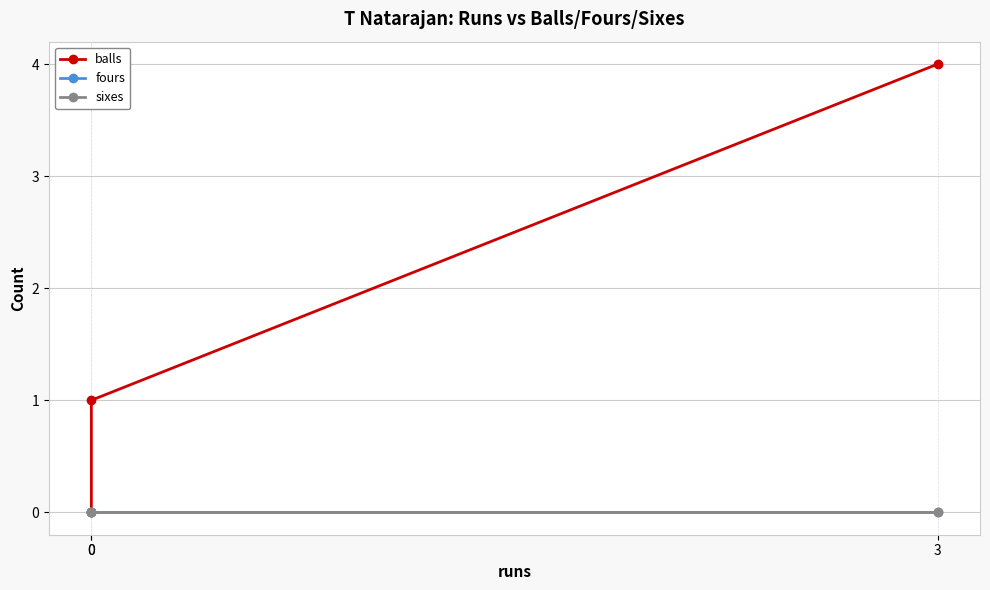

How many distinct data groups are displayed?

3